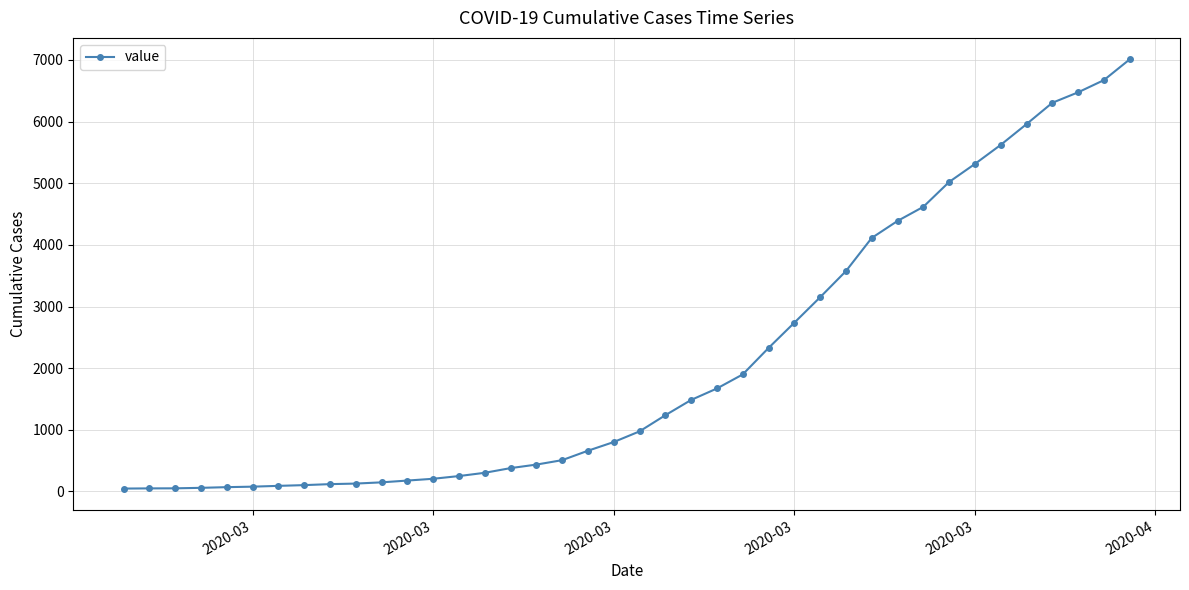

What is the maximum value shown in the chart?

7010